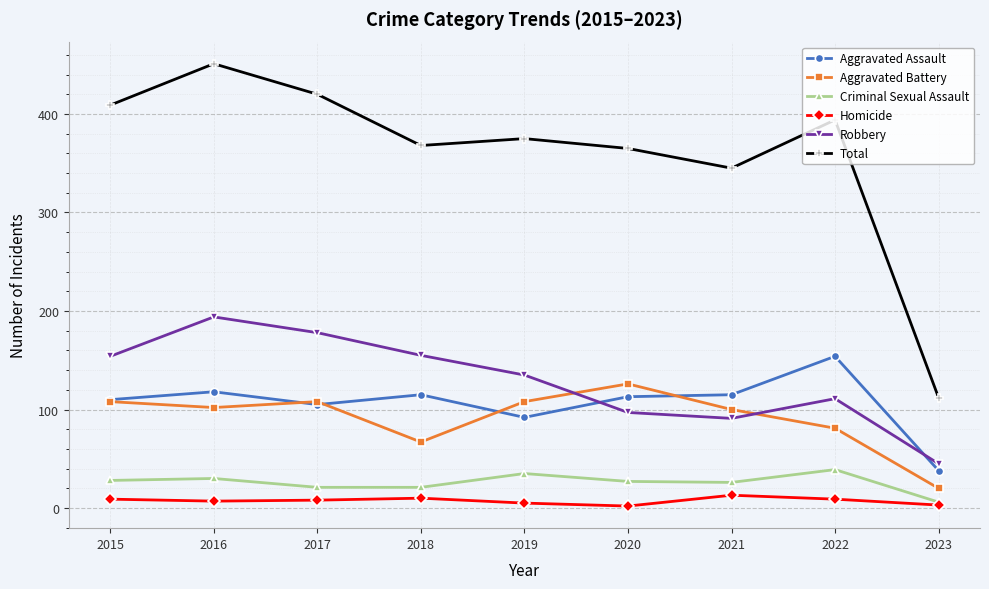

Which category has the highest value in the Total series?

2016